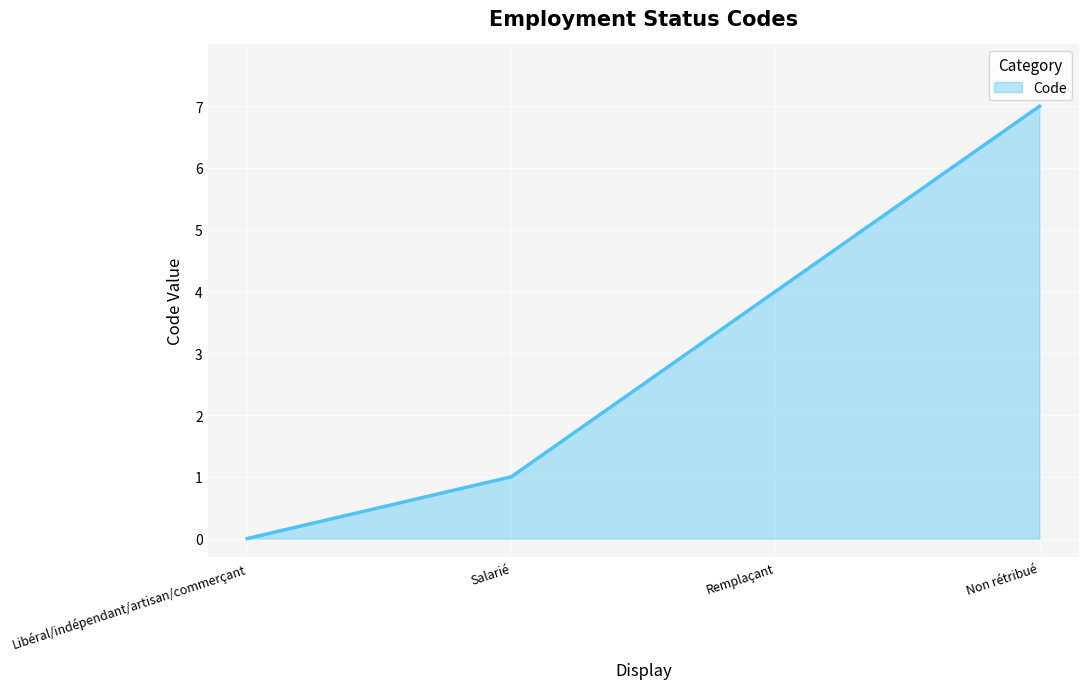

Reading left to right, transcribe all the data shown in this chart.

Libéral/indépendant/artisan/commerçant=0	Salarié=1	Remplaçant=4	Non rétribué=7